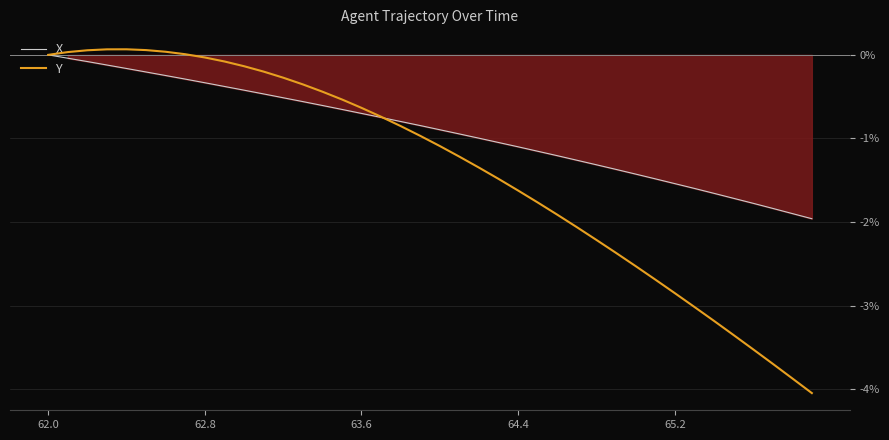

Read the X value at 64.4.

-1.1